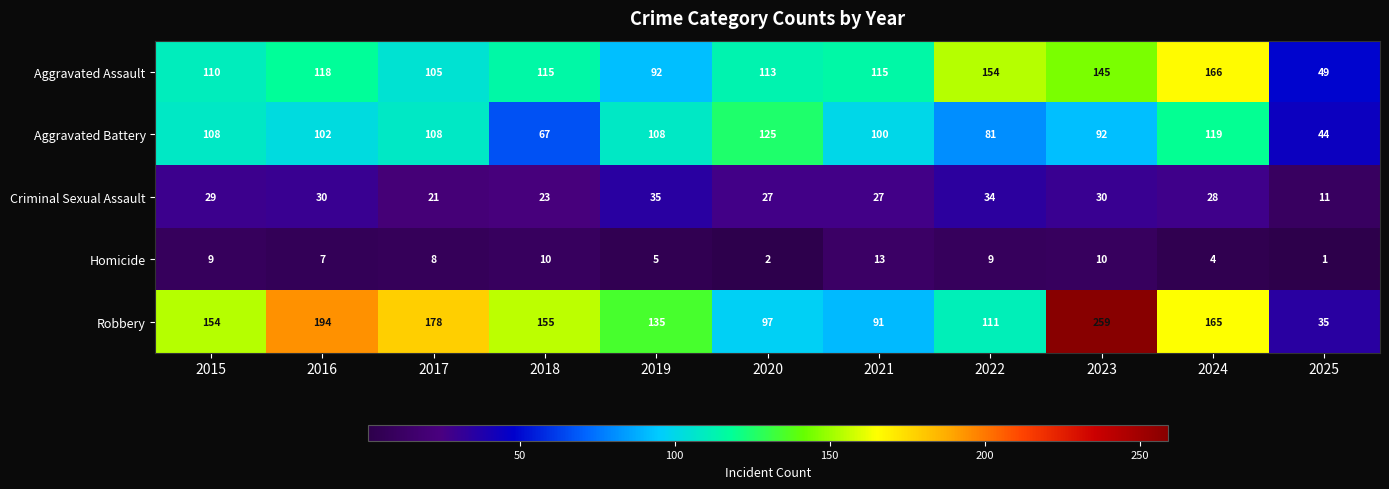

Count the number of data series in this chart.

5